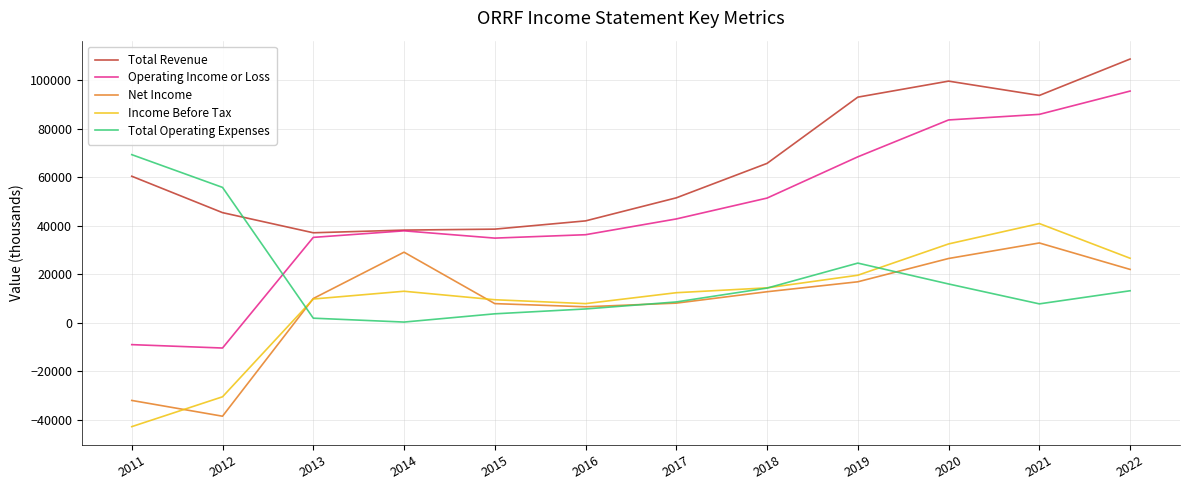

At which category does the chart reach its peak across all series?

2022